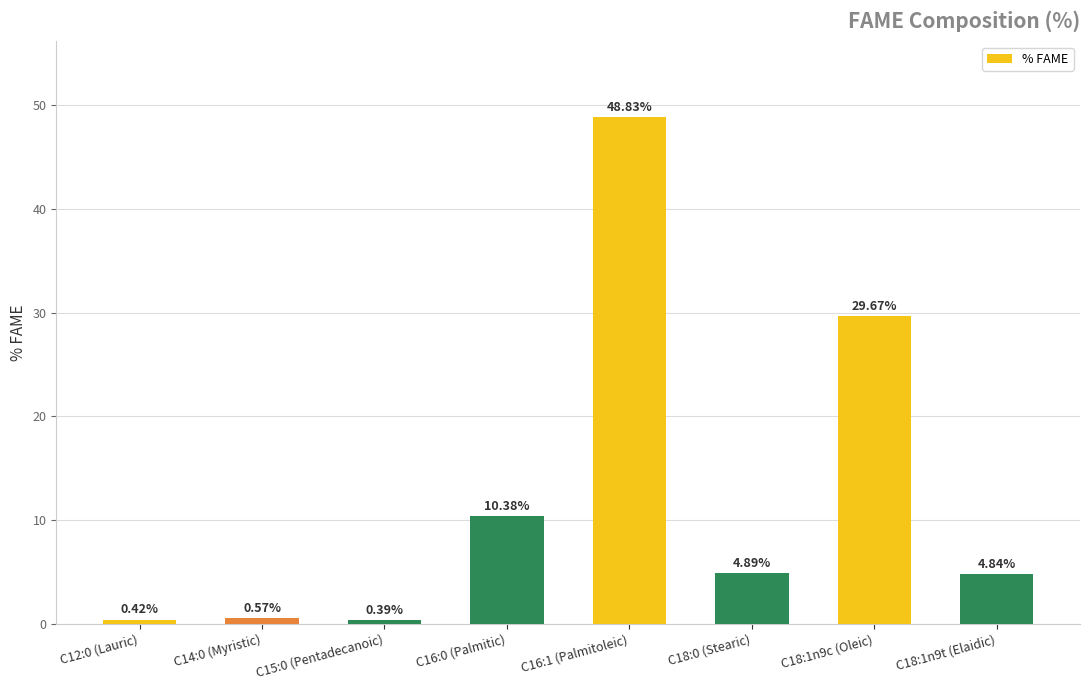

Rank the categories by value from highest to lowest.

C16:1 (Palmitoleic), C18:1n9c (Oleic), C16:0 (Palmitic), C18:0 (Stearic), C18:1n9t (Elaidic), C14:0 (Myristic), C12:0 (Lauric), C15:0 (Pentadecanoic)